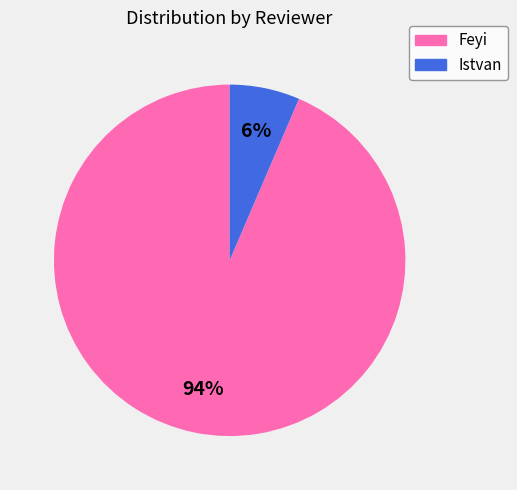

Is there a majority slice in this chart?

Yes